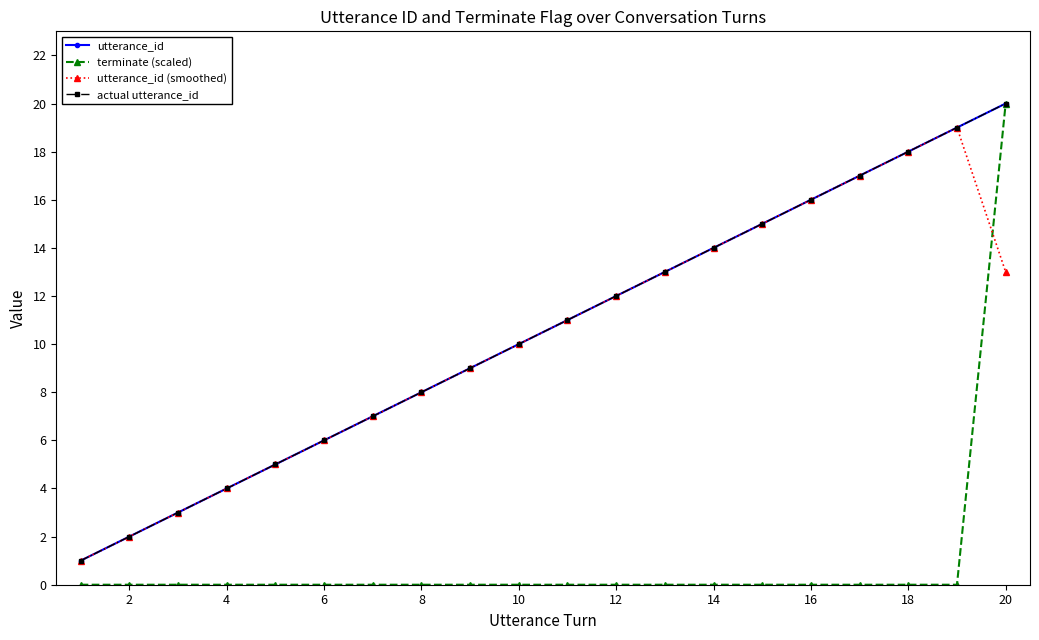

Which series has the largest total across all categories?

utterance_id